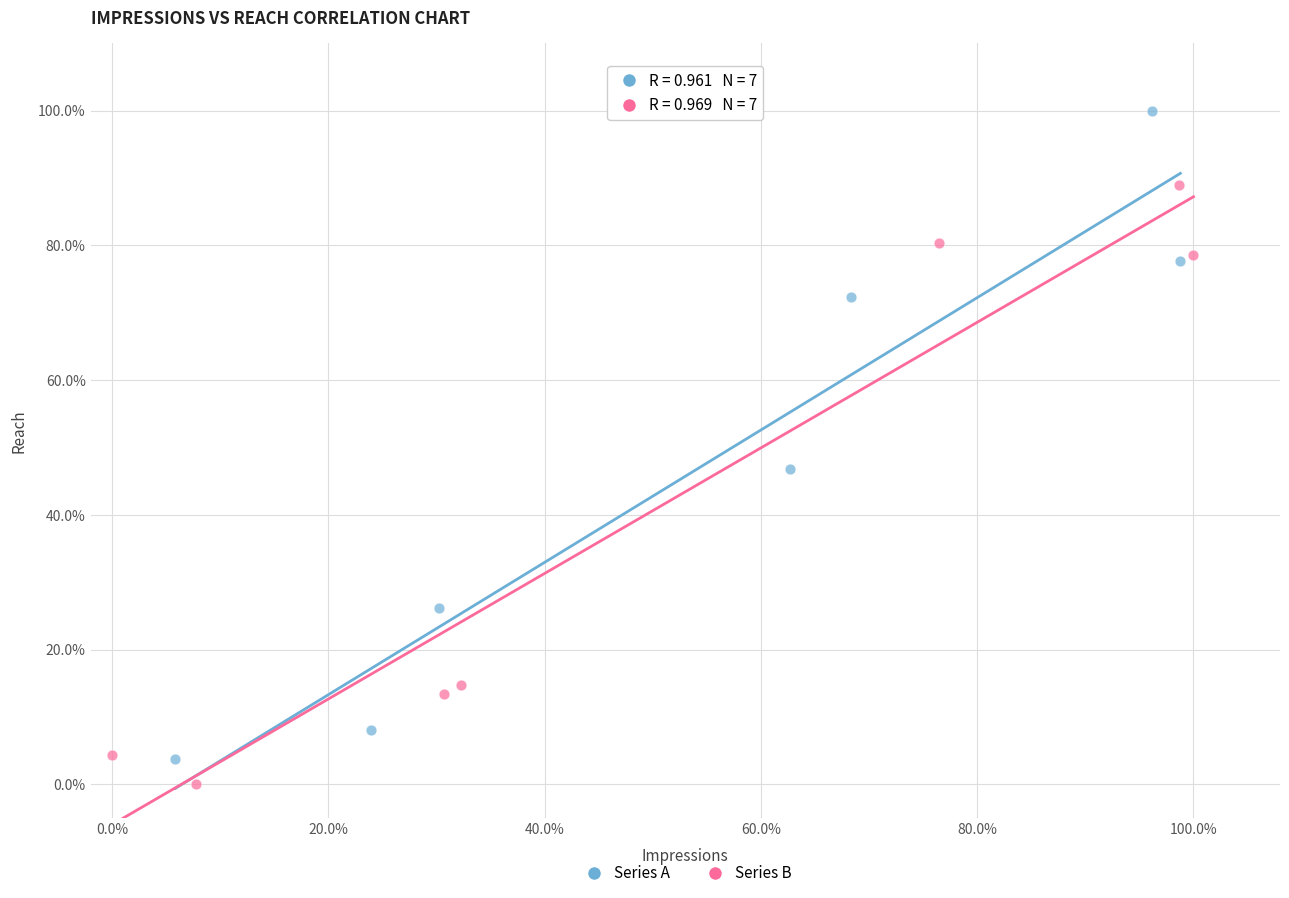

Which series reaches the minimum Y coordinate?

Series B